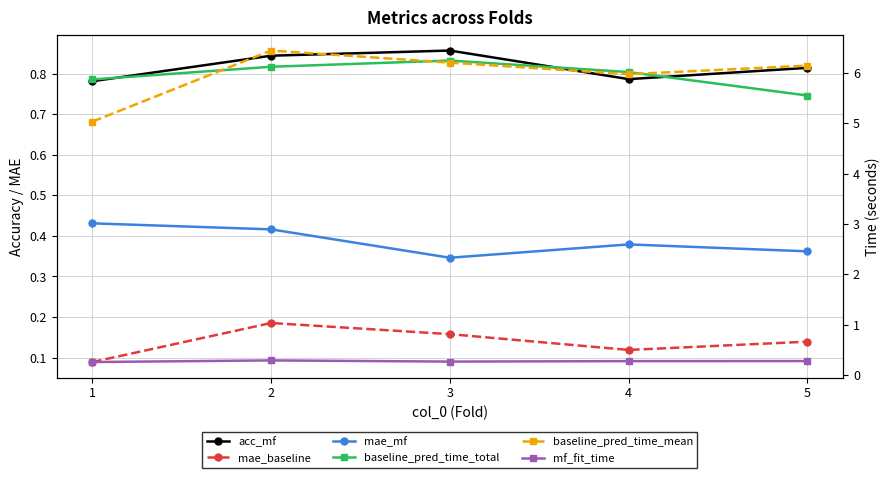

True or false: baseline_pred_time_total and acc_mf cross at least once.

False